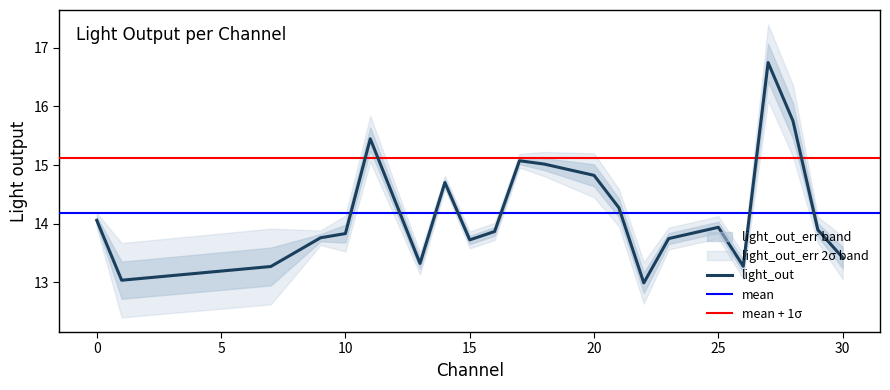

The value at 14 is 14.7. True or false?

True